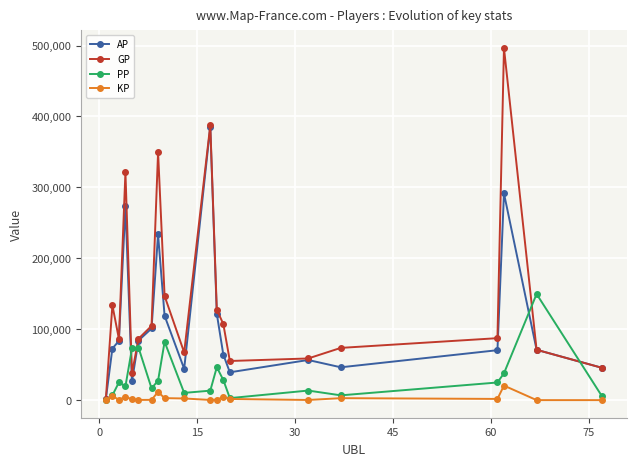

Which series has the largest range (max minus min)?

GP